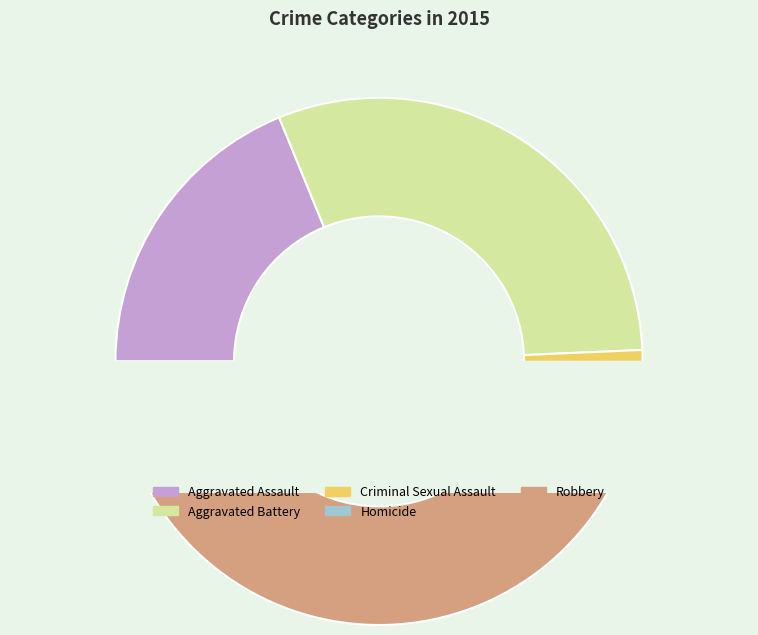

Which has a higher value, Homicide or Criminal Sexual Assault?

Criminal Sexual Assault